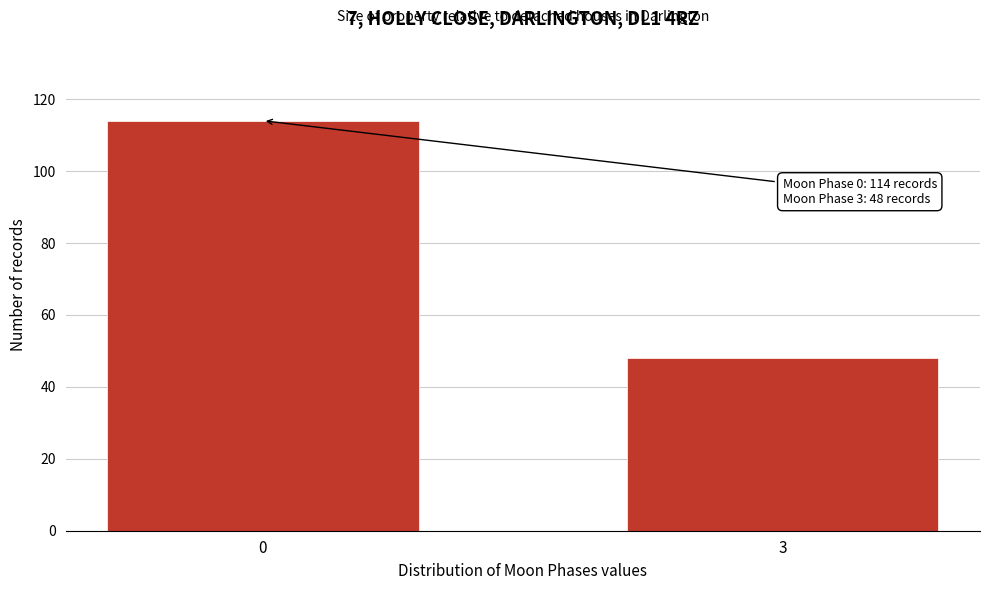

Reading right to left, extract all data points from this chart.

48	114